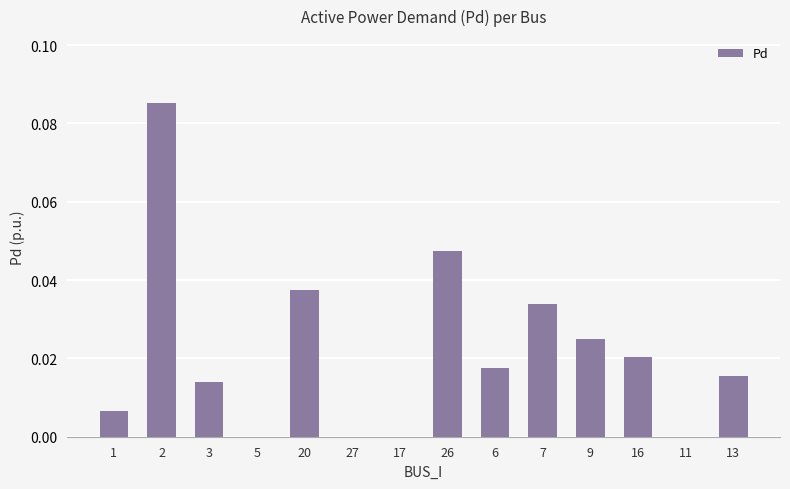

What is the sum of all values?

0.3